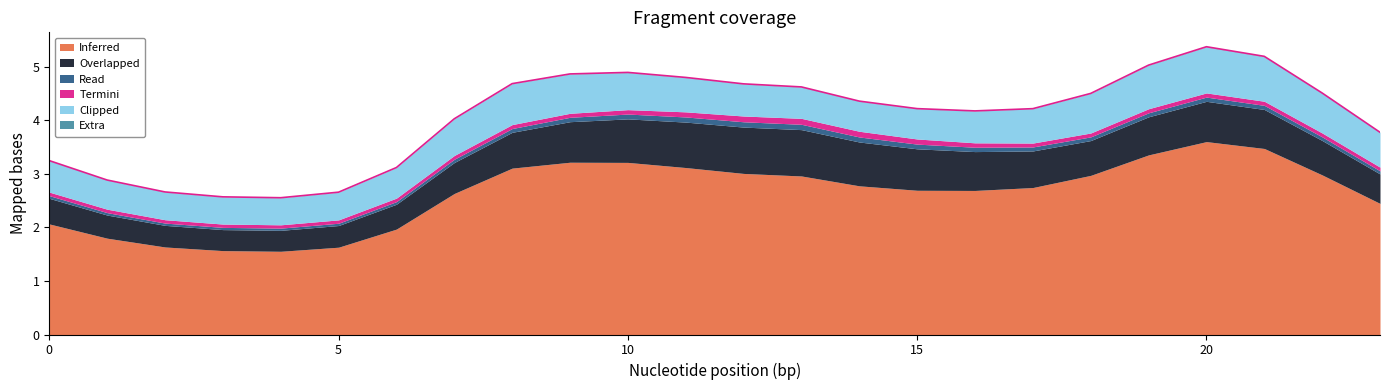

True or false: Overlapped has a value of 0.7 at 21.

True